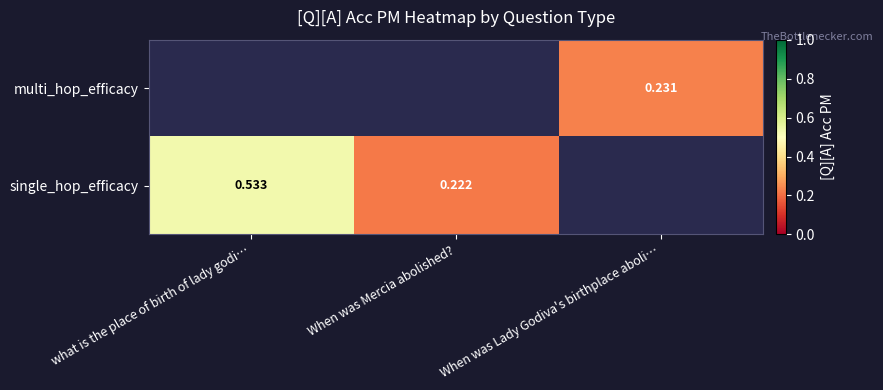

How many positive values does the multi_hop_efficacy series have?

1